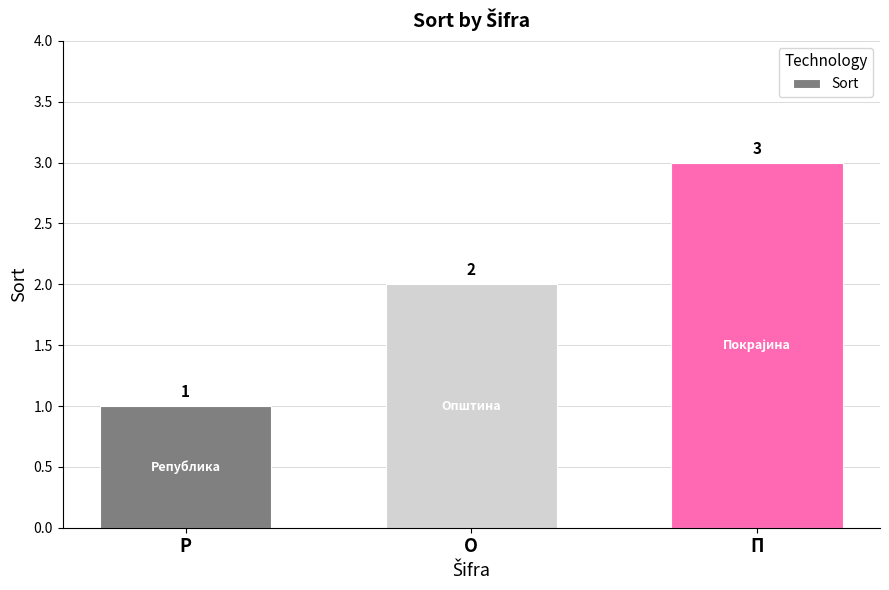

What is the change in value from Р to П?

+2